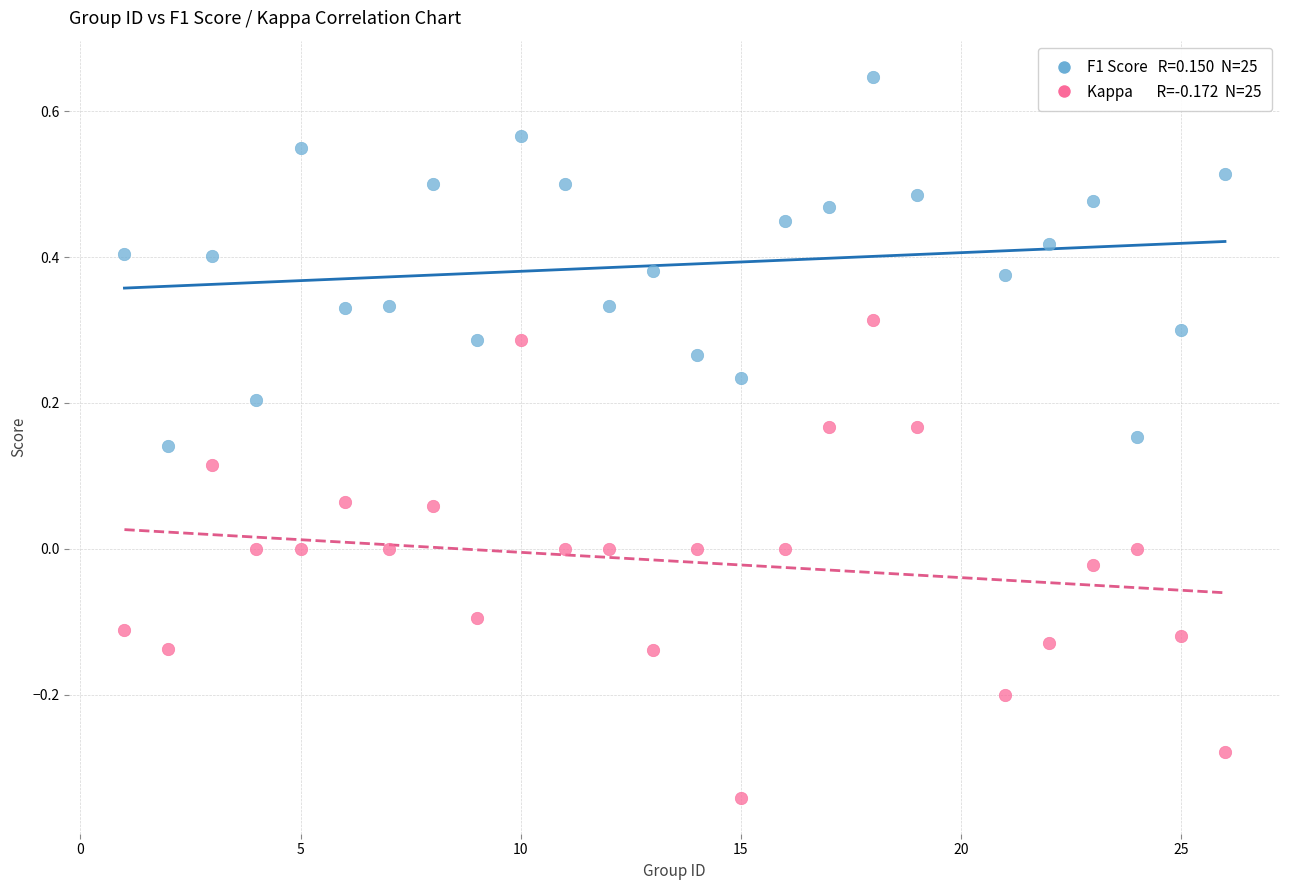

Across all data points, what is the range of X values (max minus min)?

25.0